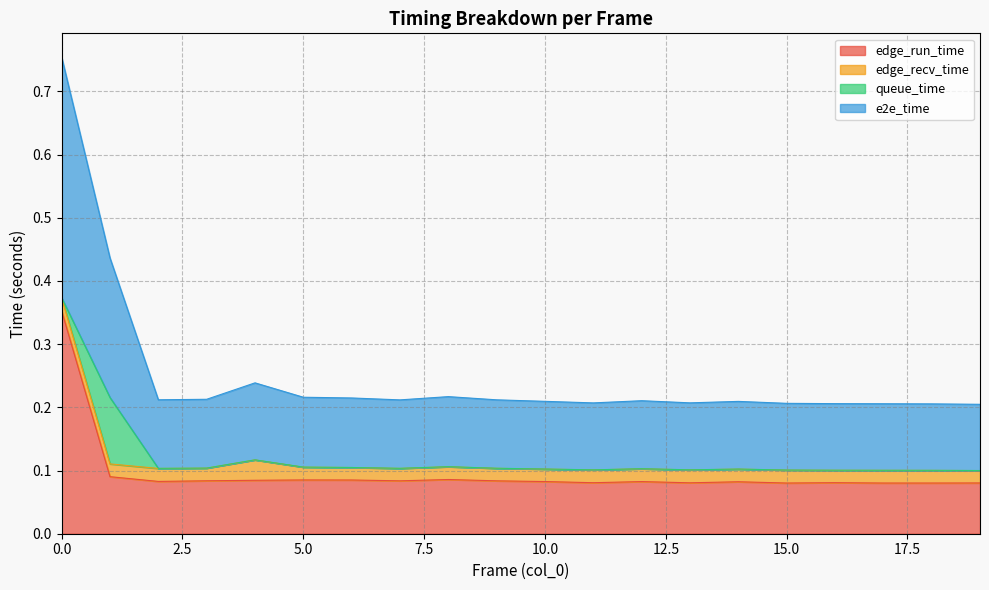

Does the chart display data point markers on the line(s)?

No